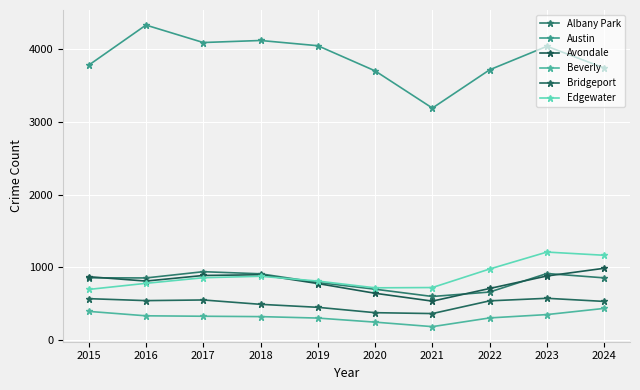

What is the value of the Bridgeport point at the 4th from the left?

492